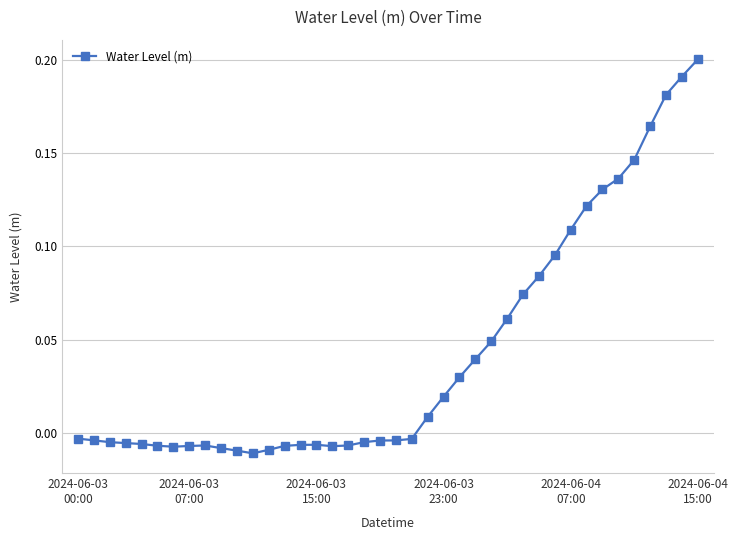

What is the sum of all values?

1.7